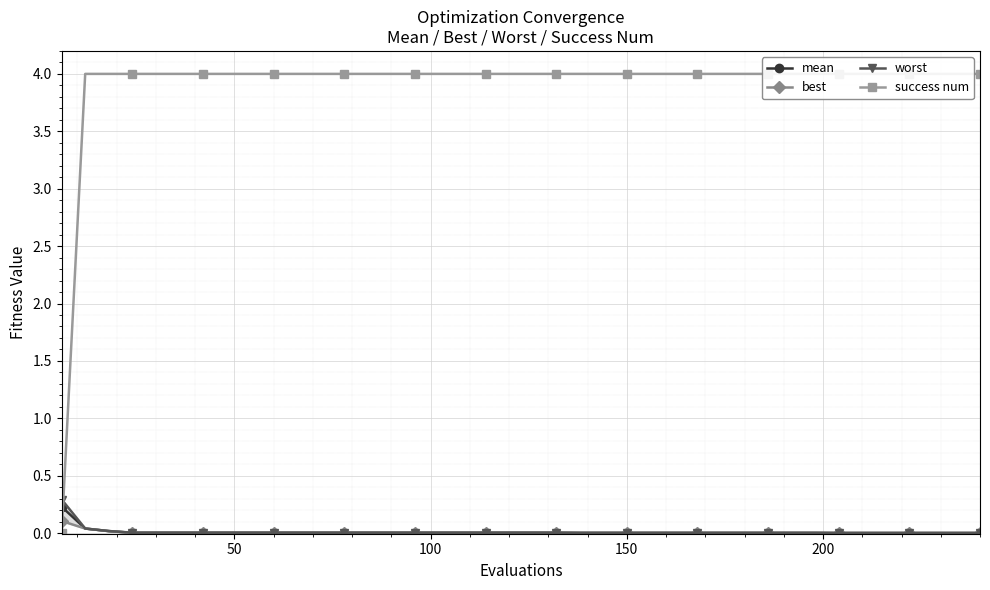

What is the maximum value shown in the chart?

4.0